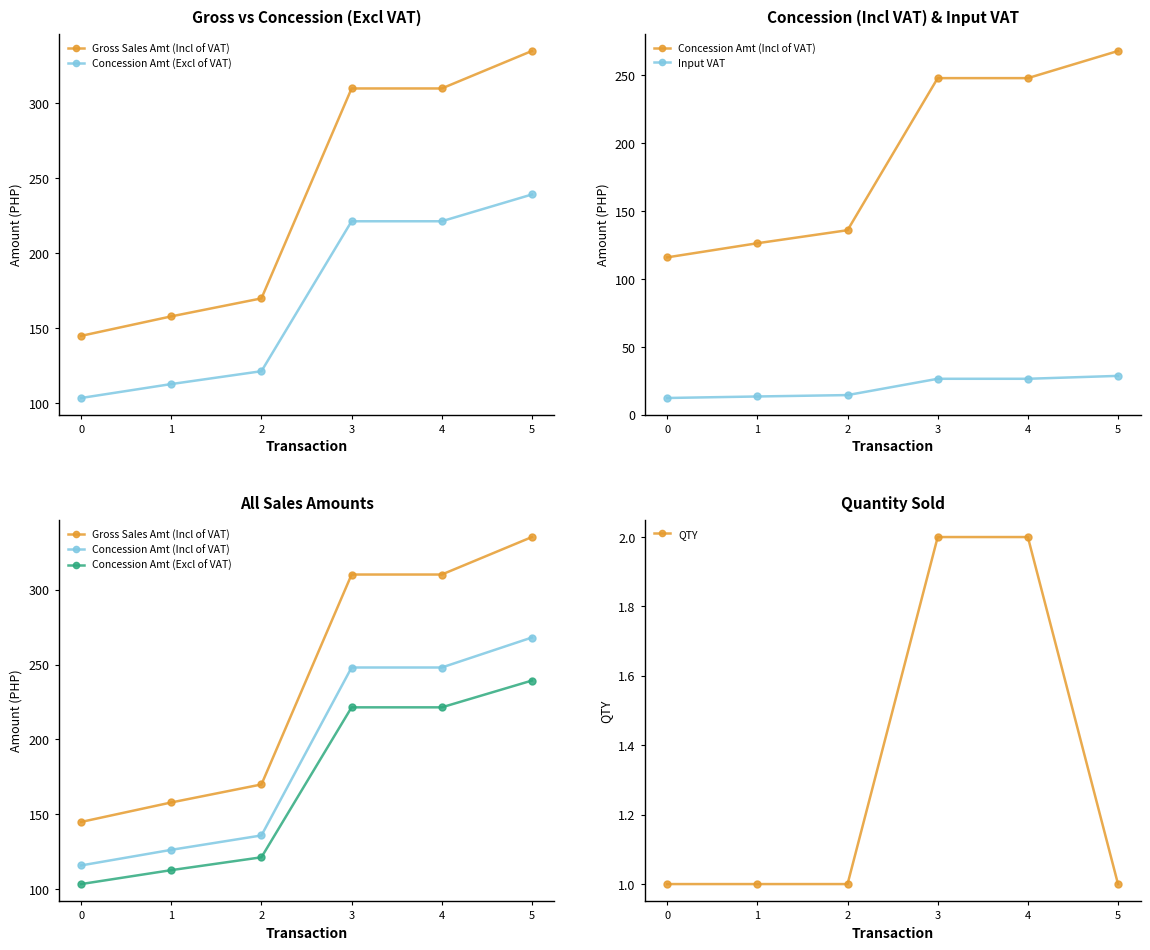

List the labels in order of Input VAT value, largest first.

5, 3, 4, 2, 1, 0